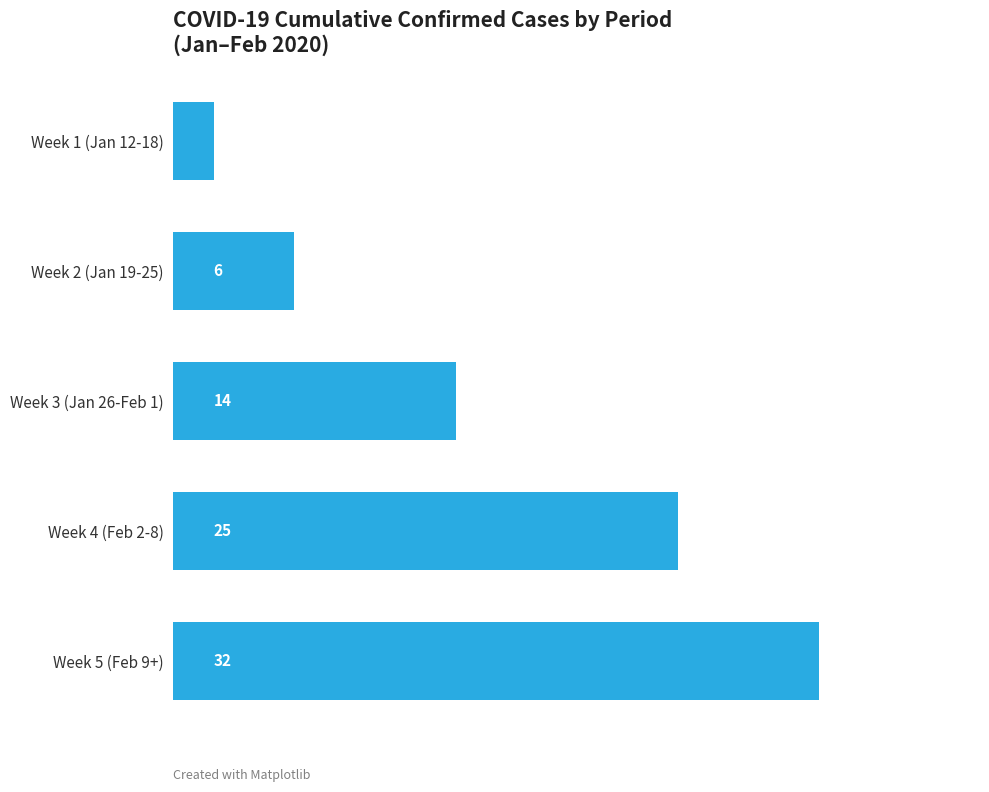

What is the maximum value shown in the chart?

32